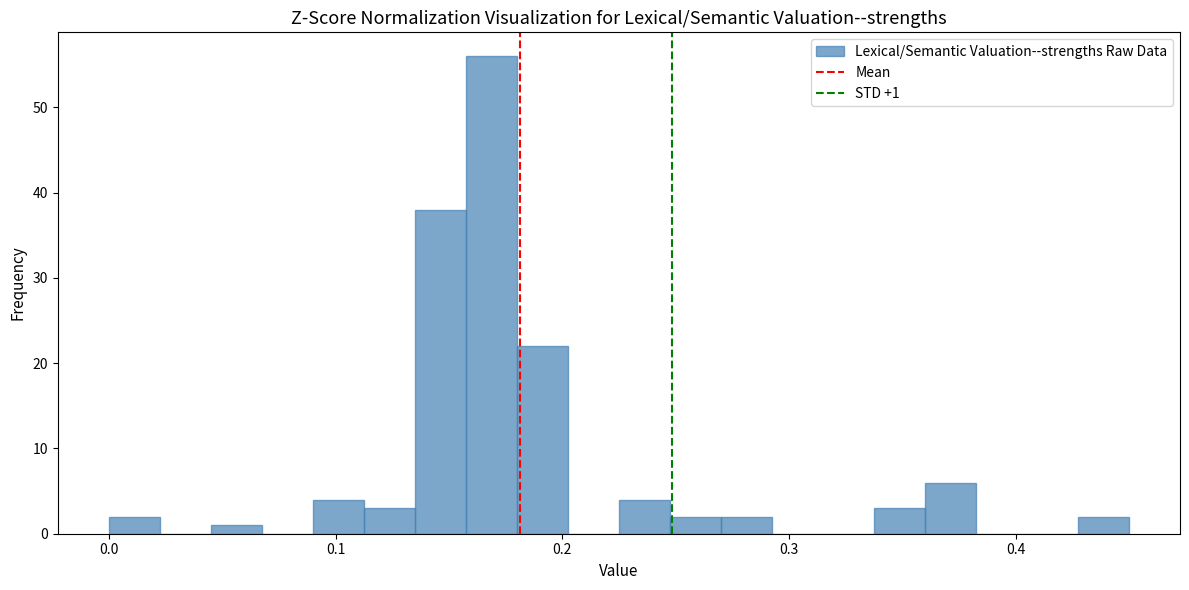

Around what value on the x-axis is the tallest bar? Give the approximate position of its centre, as read against the axis.

0.17